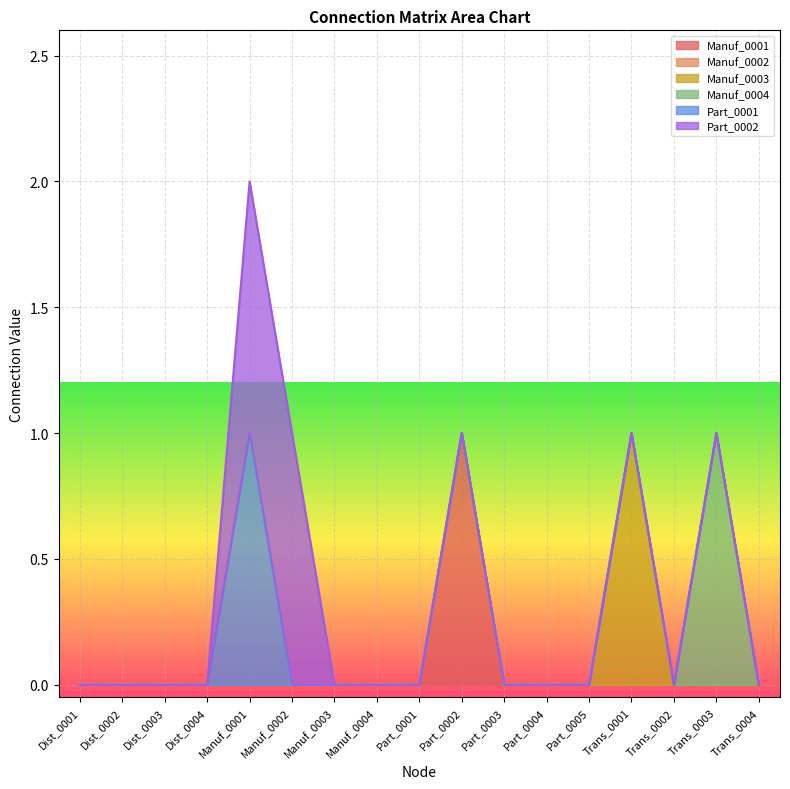

Which series has the largest total across all categories?

Part_0002